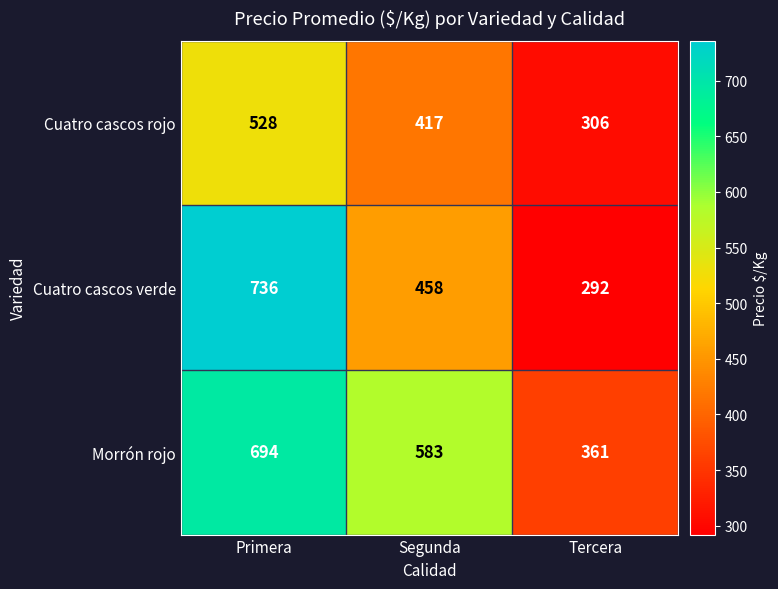

The Morrón rojo series shows 361 at Tercera. True or false?

True